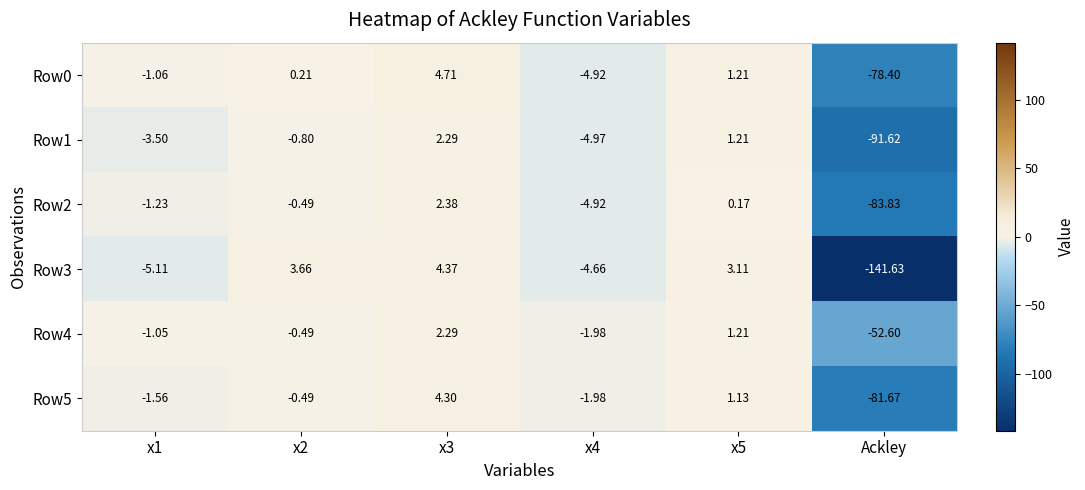

Which category has the lowest value in the Row4 series?

Ackley